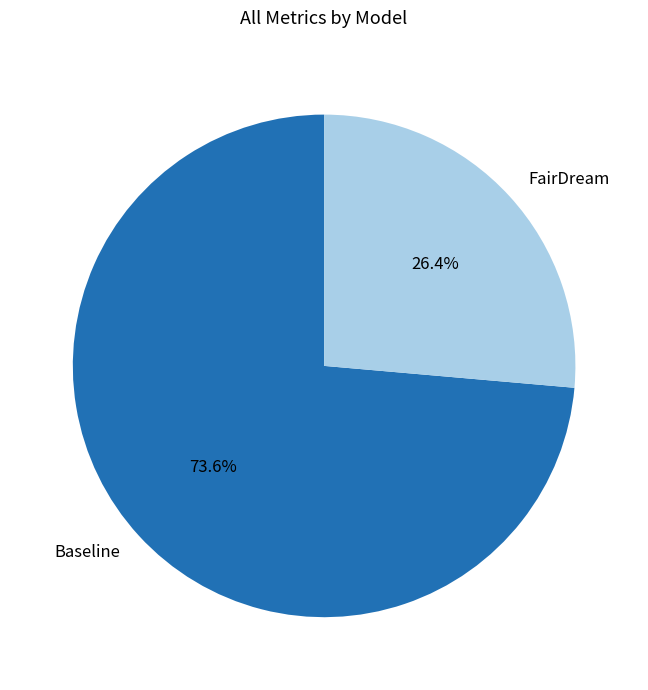

Which slice is the smallest?

FairDream